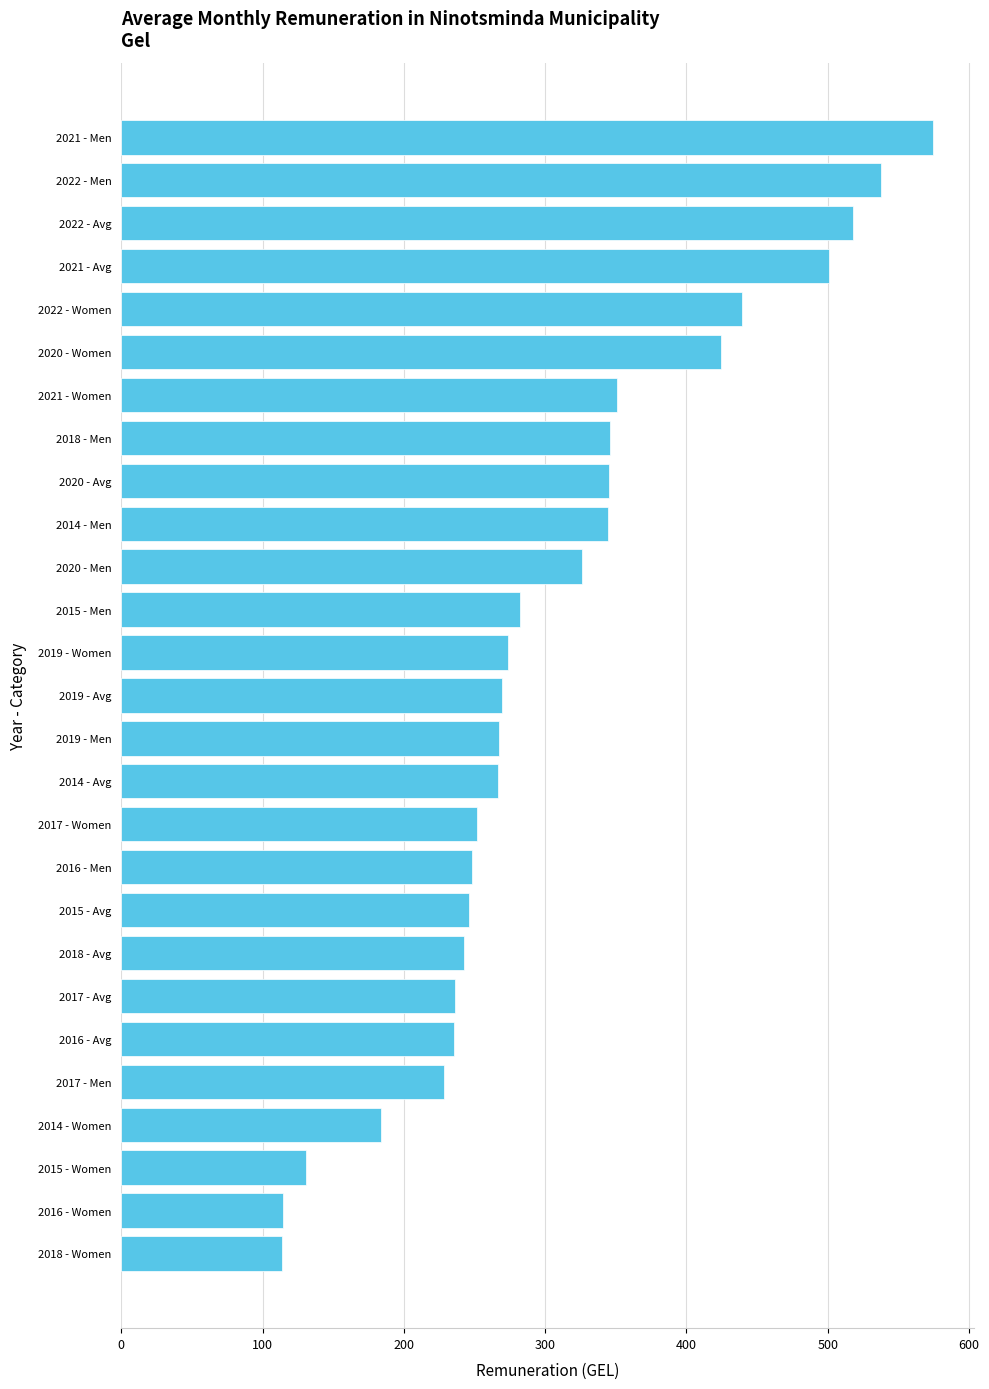

What is the average value?

307.3